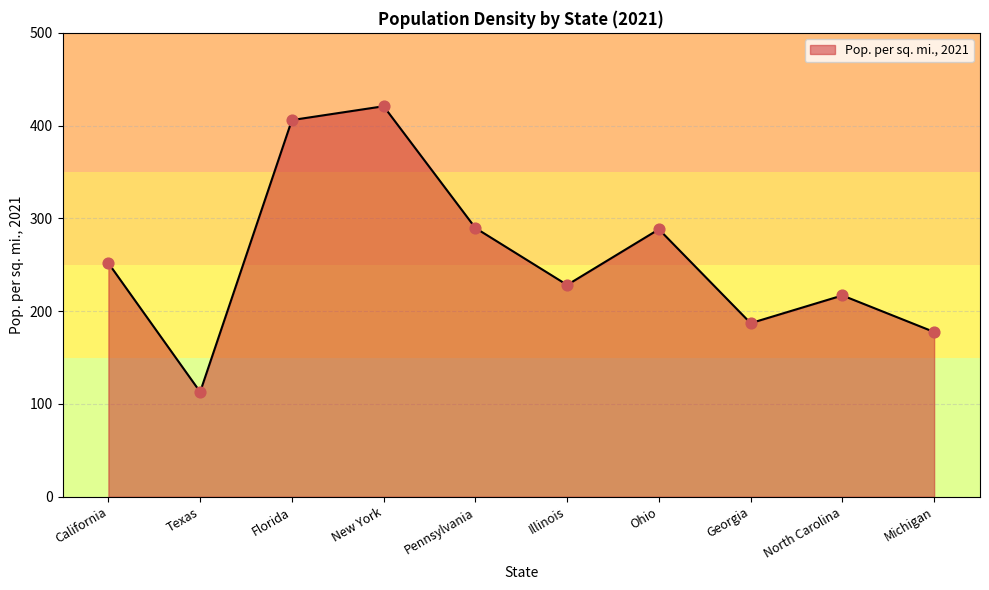

What is the ratio of the value at Florida to the value at Georgia?

2.2